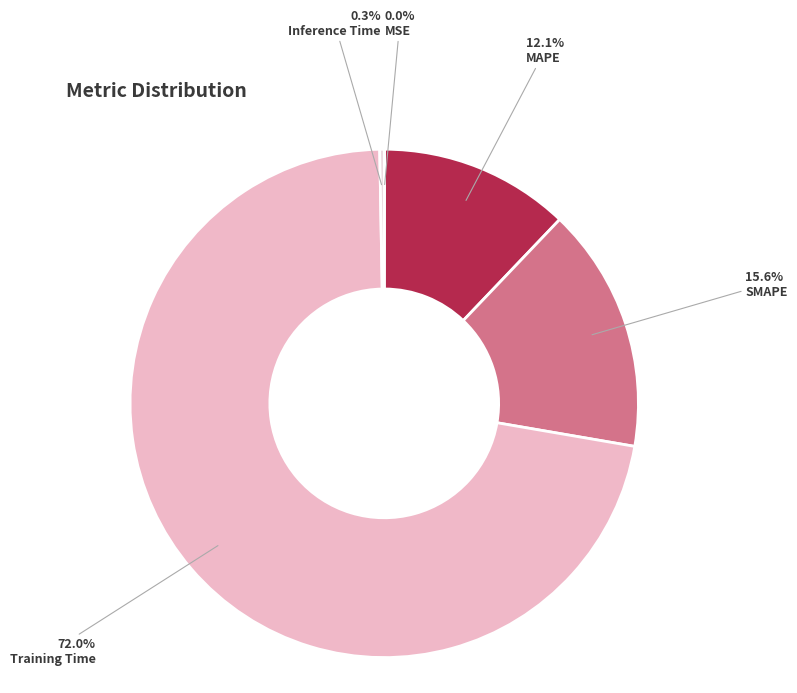

Count the number of slices in the pie.

5